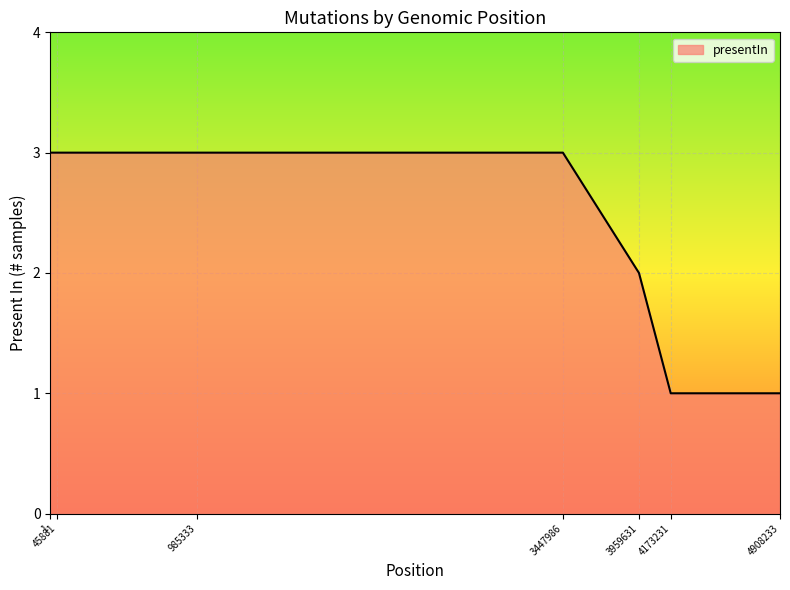

What is the greatest value displayed?

3